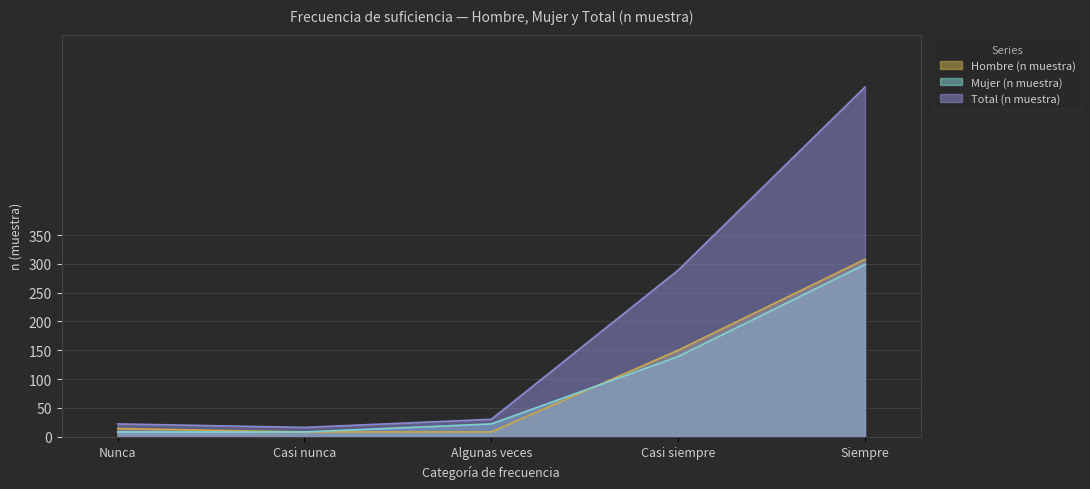

How many values in the Mujer (n muestra) series are below 22?

2